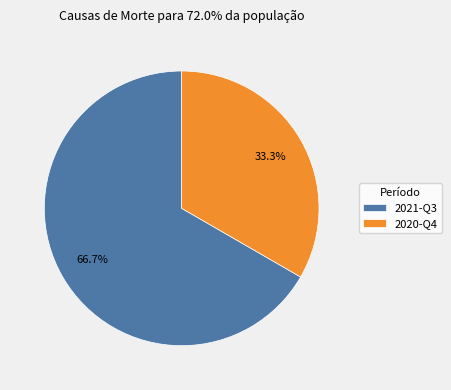

Is it true that 2020-Q4 is 33% of the pie?

True